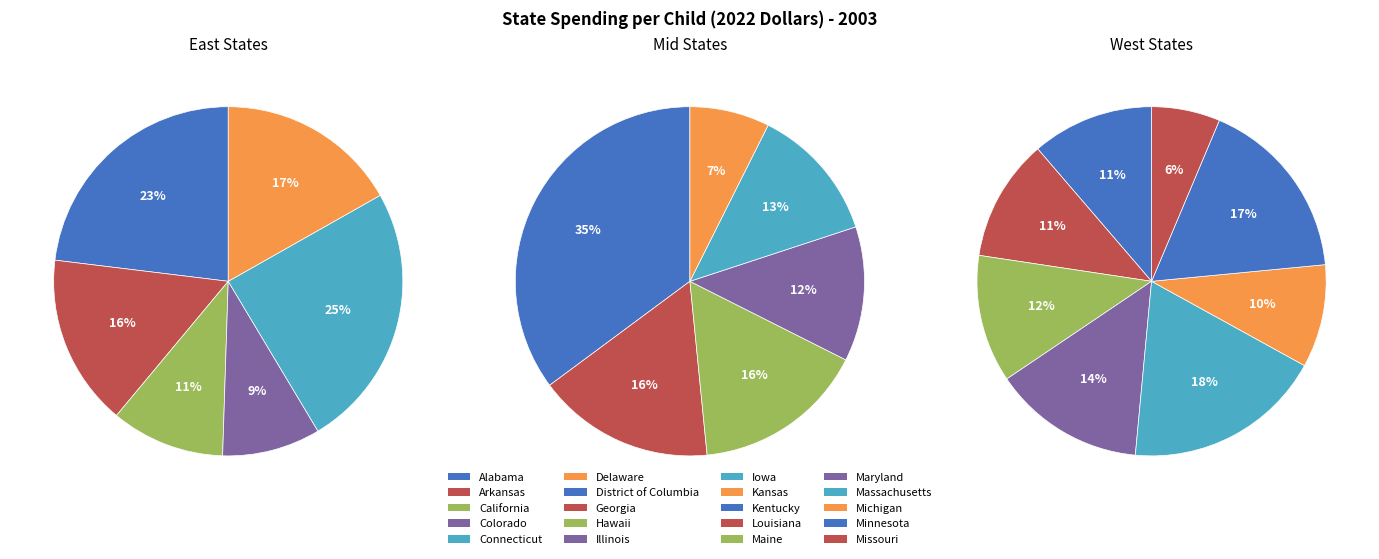

How many slices are in this pie chart?

20